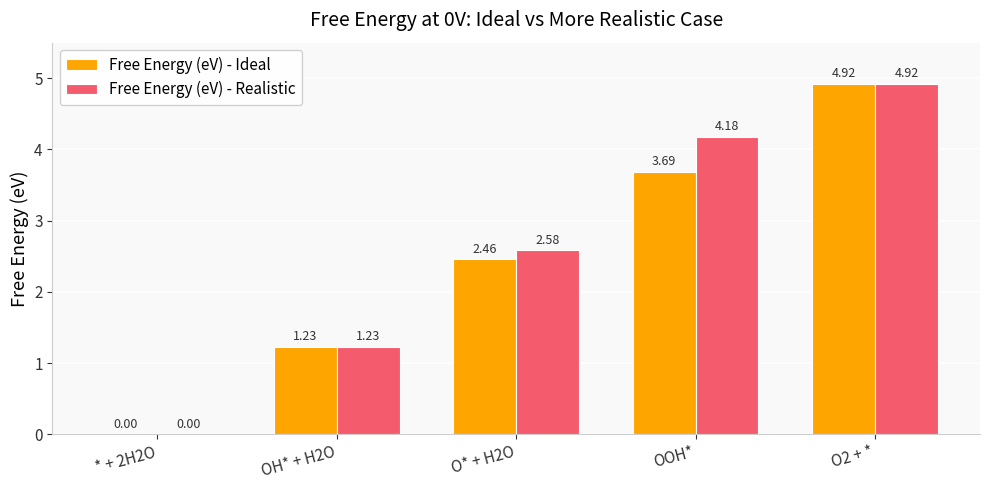

What is the sum of all Free Energy (eV) - Ideal values?

12.3